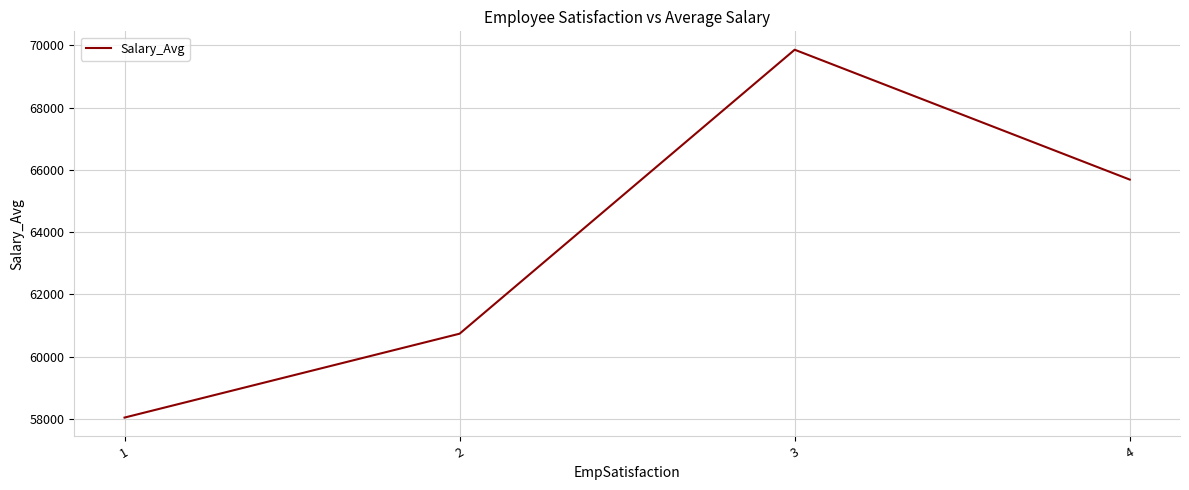

What is the sum of all values?

254313.5